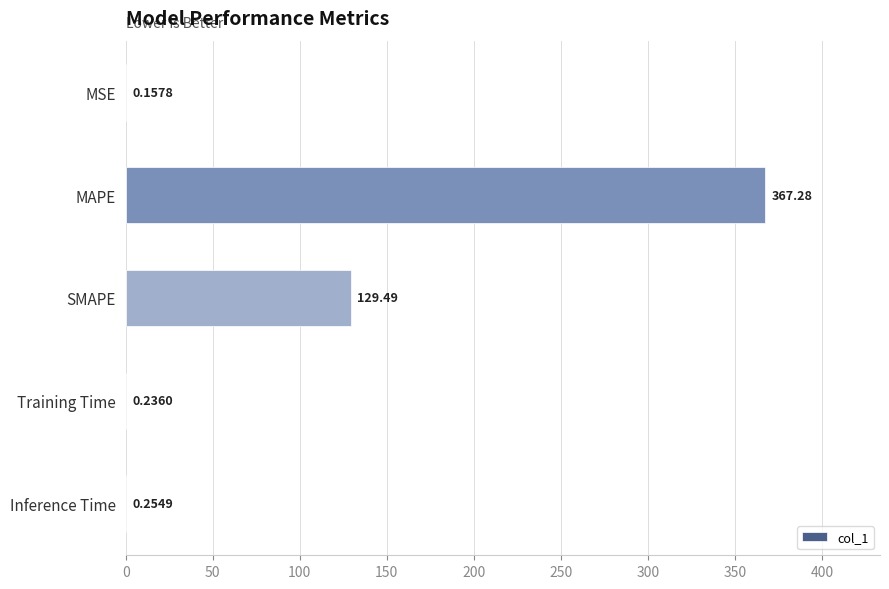

At which label is the value closest to 183?

SMAPE